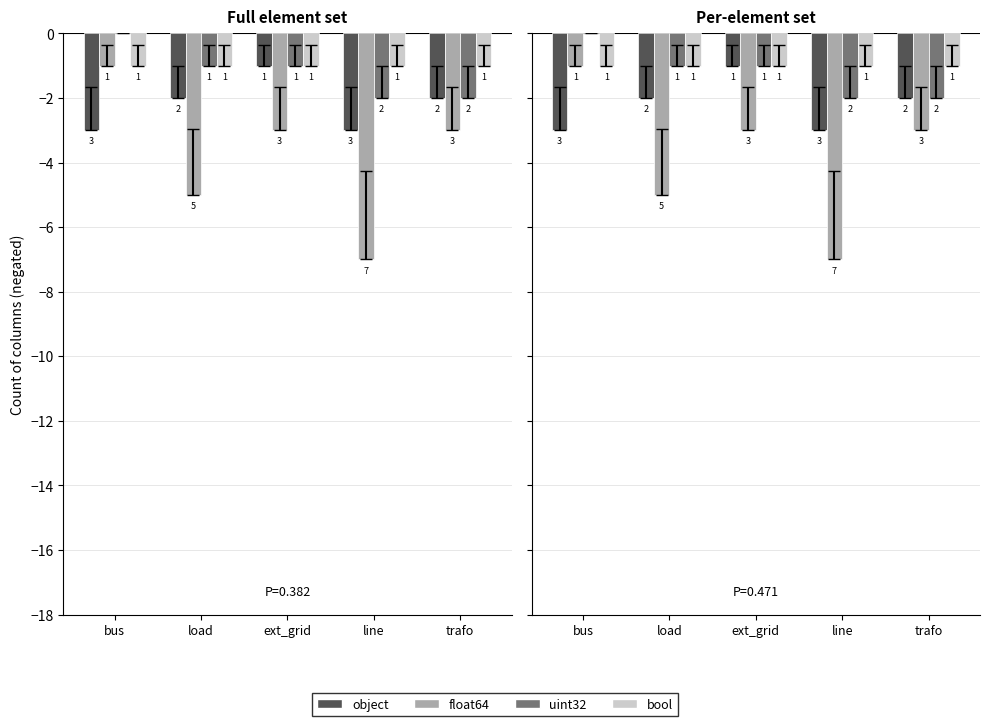

Rank the series by their maximum value, from highest to lowest.

uint32, object, float64, bool